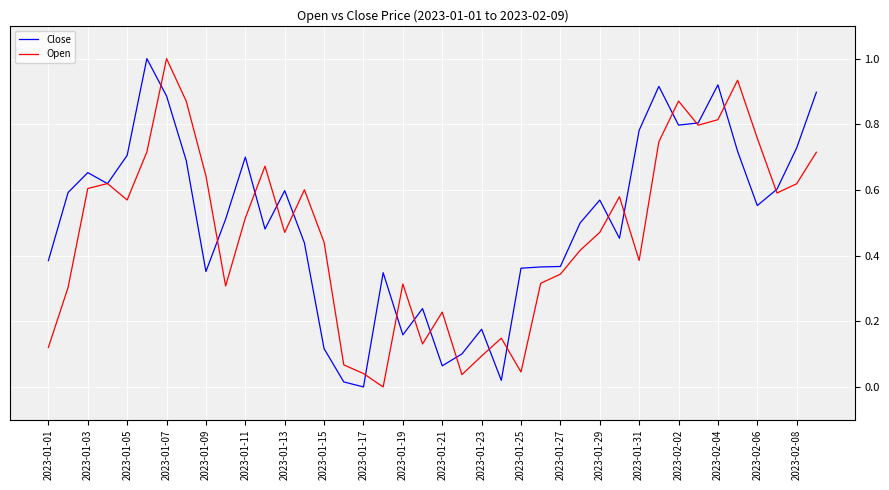

What is the maximum value for Open?

1.0